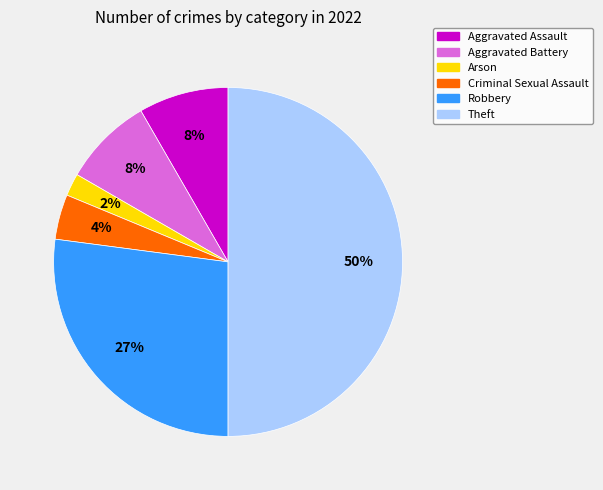

Which category has the smallest portion of the pie?

Arson